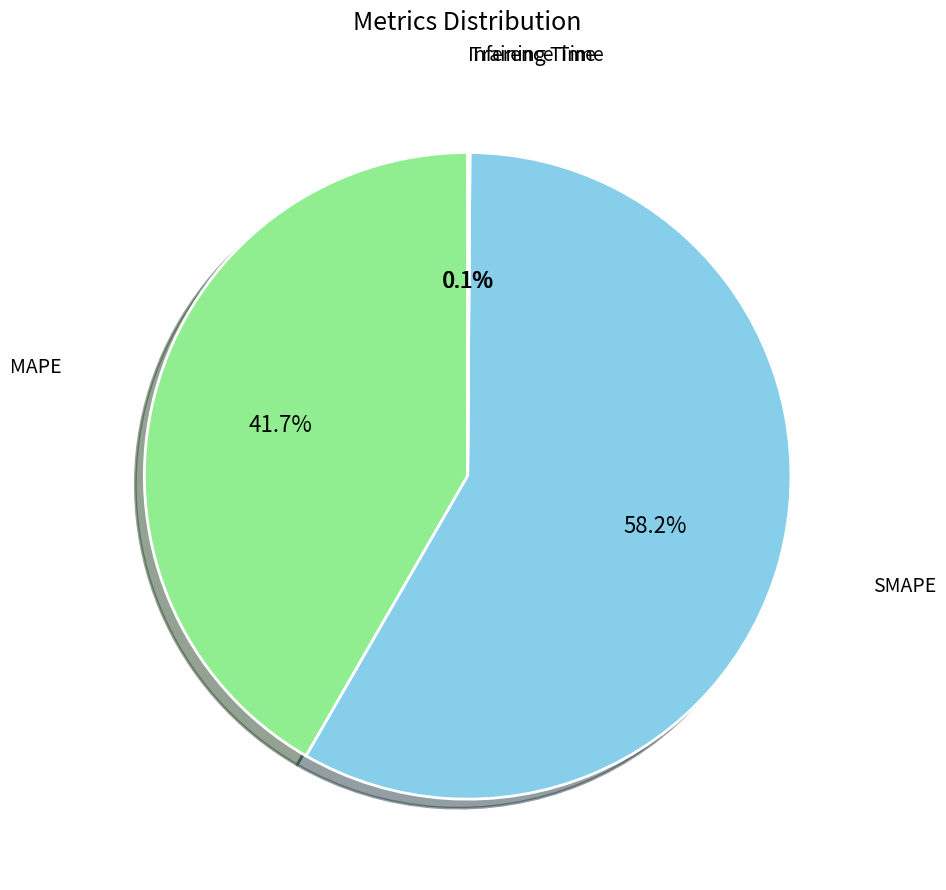

True or false: SMAPE accounts for 71% of the total.

False